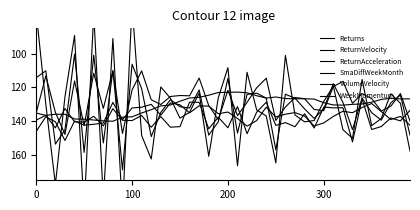

At 28, list the series in order from smallest to largest.

Returns, SmaDiffWeekMonth, ReturnVelocity, VolumeVelocity, WeekMomentum, ReturnAcceleration